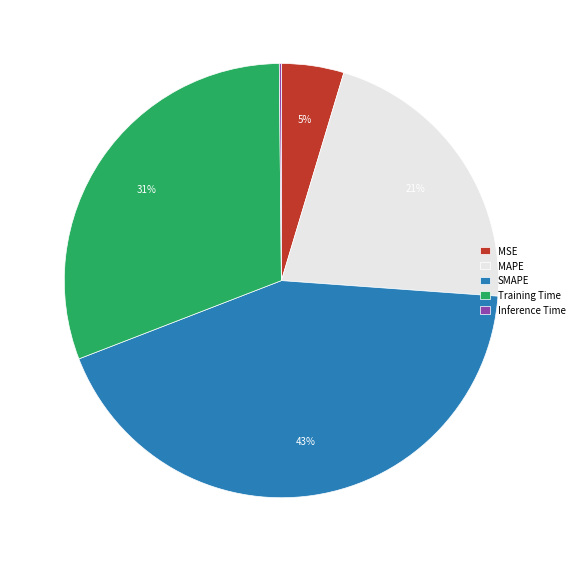

The Training Time slice represents 31% of the pie. True or false?

True